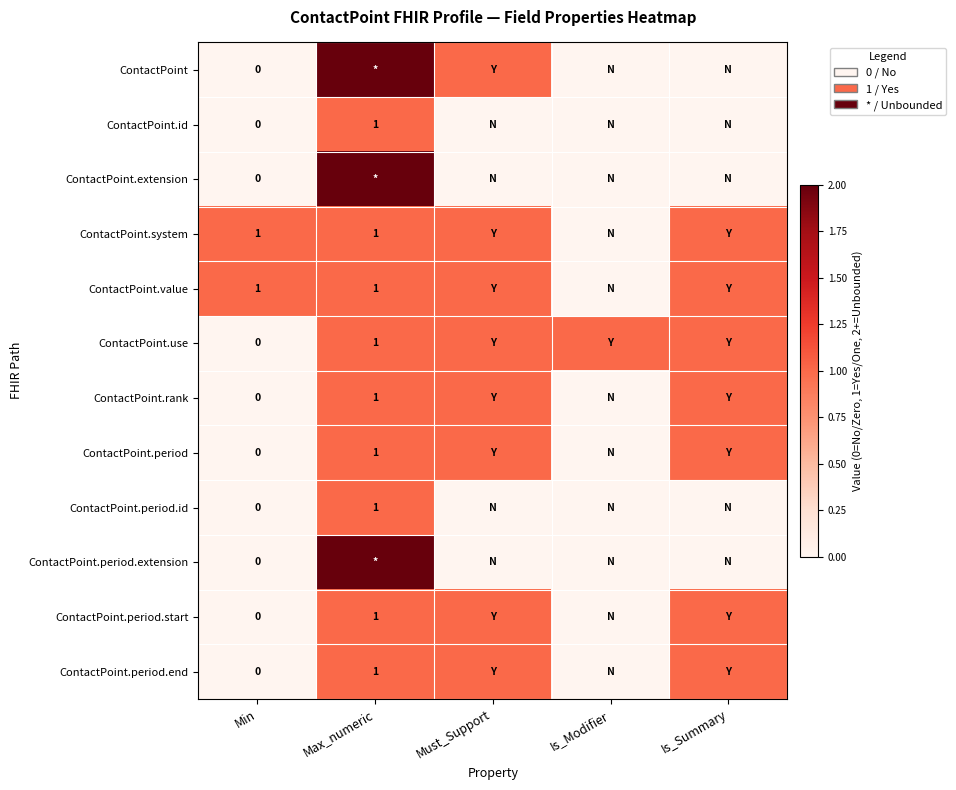

At which label does ContactPoint.period.end reach its minimum?

Min